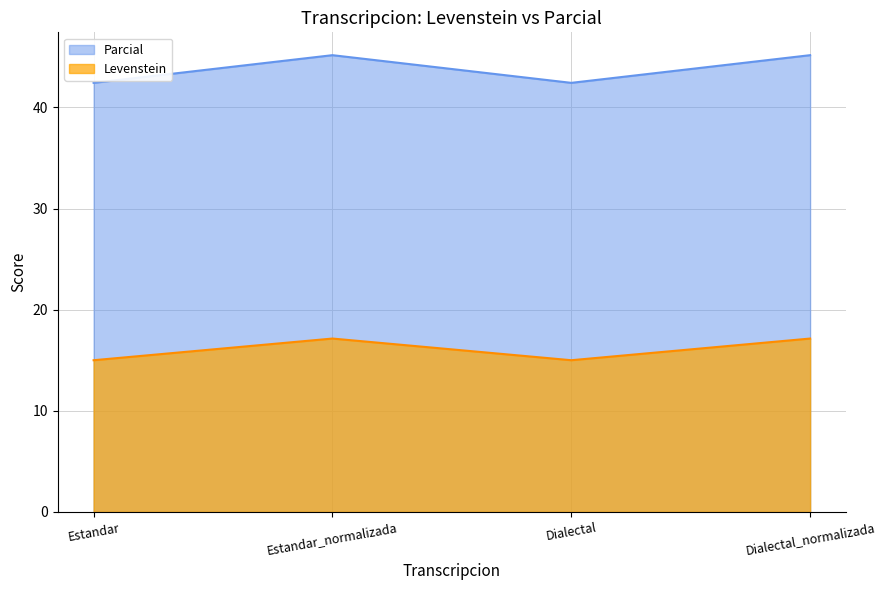

What is the greatest value displayed?

45.2